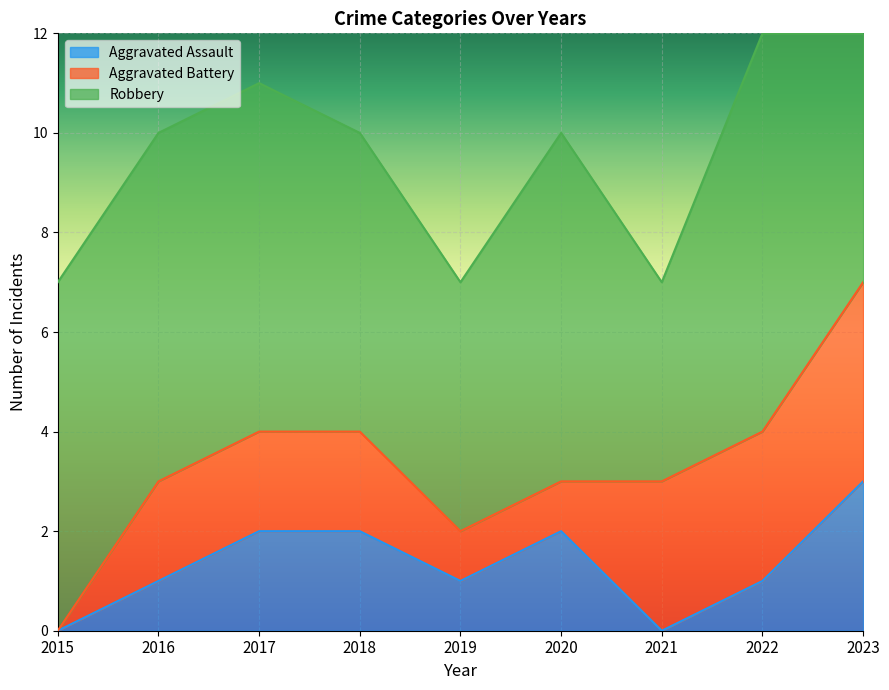

The value of Aggravated Battery at 2019 is 1. True or false?

True